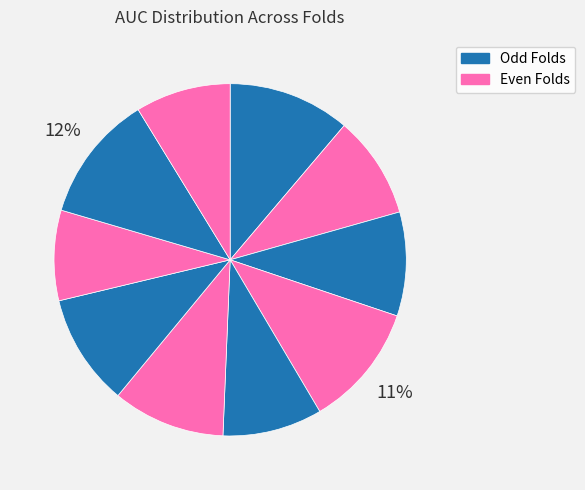

Count the number of slices in the pie.

10